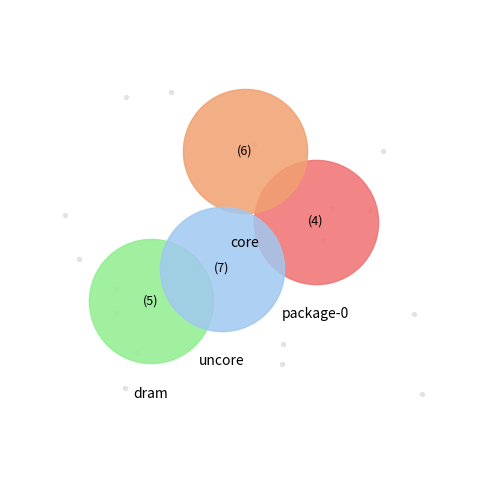

What is the largest slice in the pie chart?

uncore